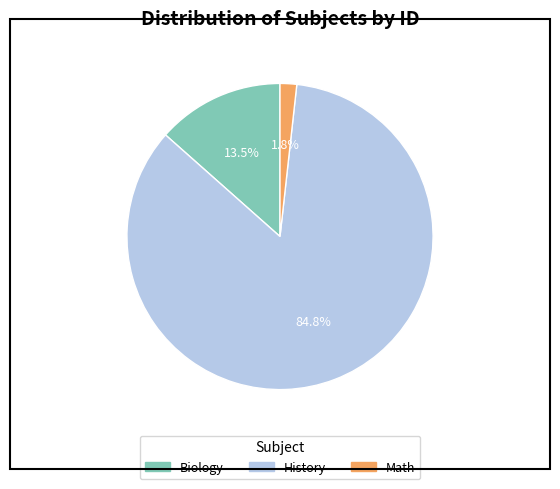

To the nearest percent, what is the average slice percentage?

33%